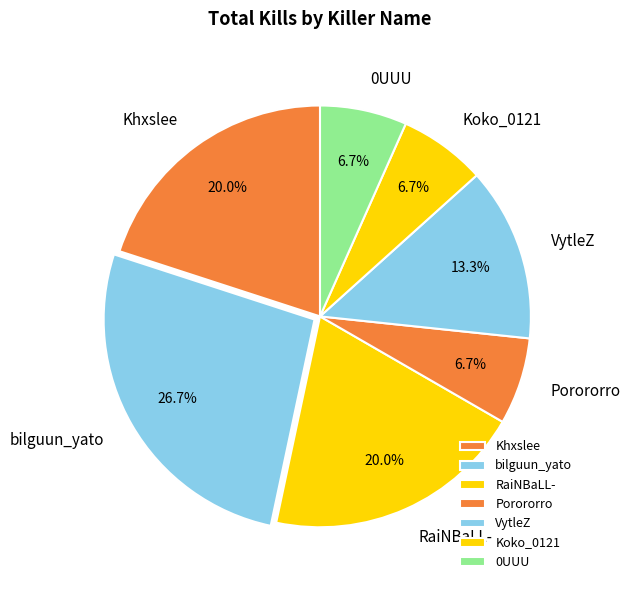

Which category has the biggest portion of the pie?

bilguun_yato